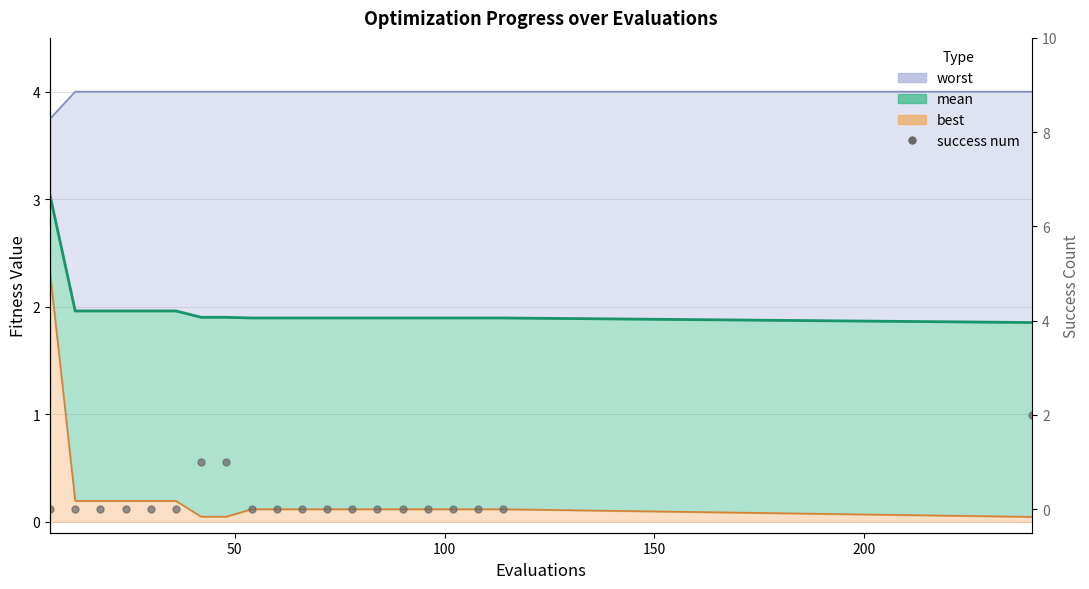

True or false: the data shows 1 at 50.

False